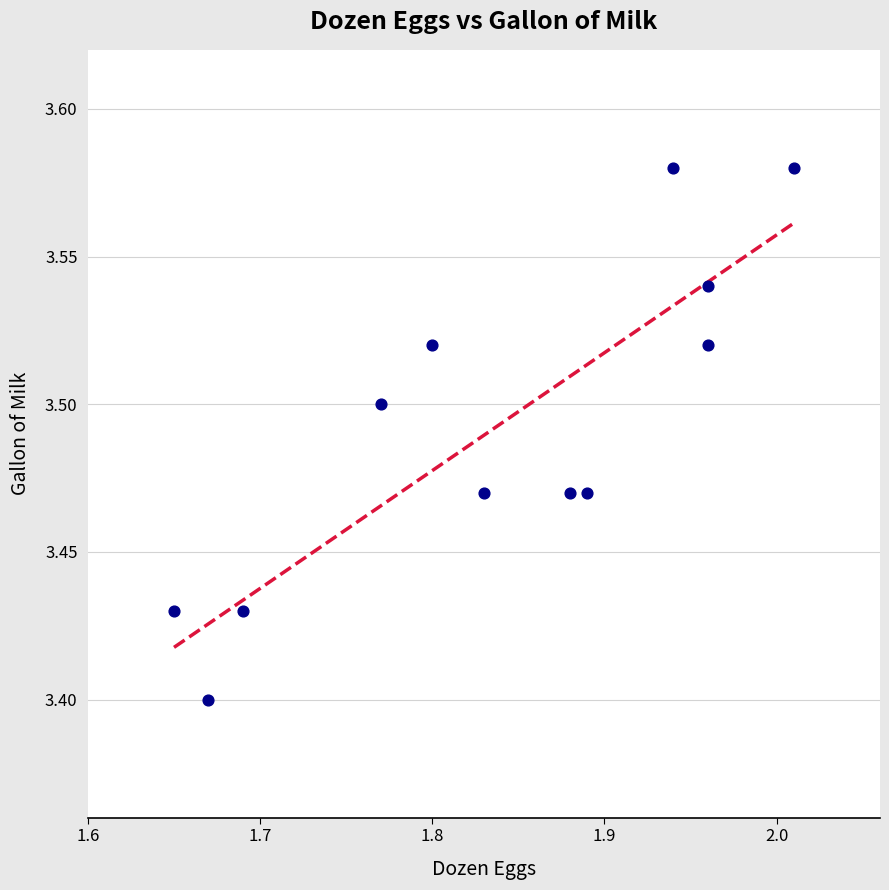

What is the range of X values (max minus min)?

0.4